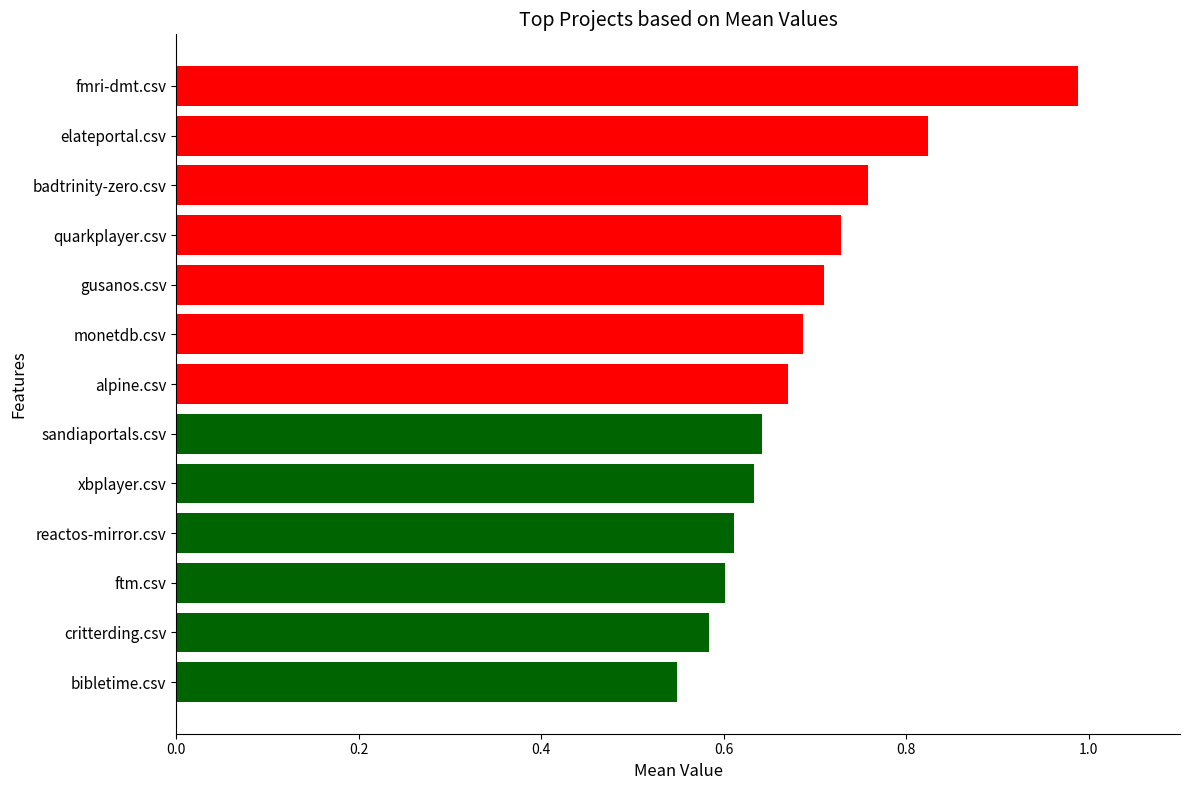

What is the difference between the second highest and second lowest values?

0.2